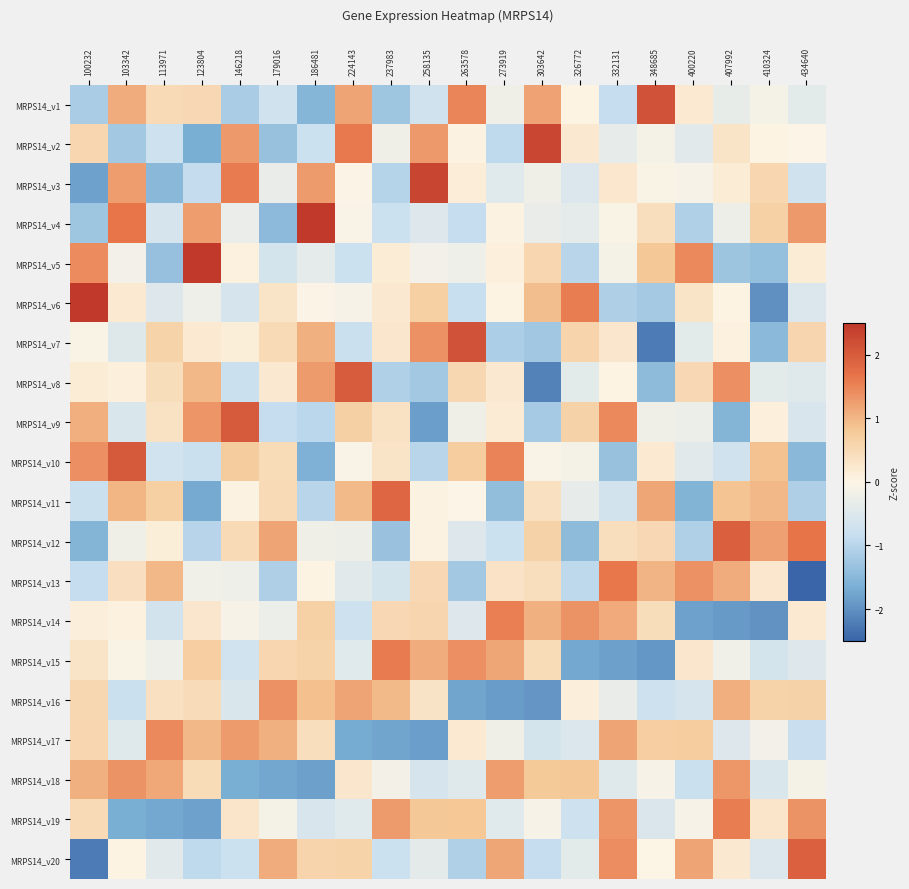

Reading right to left, transcribe all the data shown in this chart.

MRPS14_v1: 434640=-0.4	410324=-0.1	407992=-0.3	400220=0.2	348685=2.1	332131=-0.9	326772=0.0	303642=1.2	273919=-0.2	263578=1.5	258135=-0.7	237983=-1.3	224143=1.2	186481=-1.5	179016=-0.7	146218=-1.1	123804=0.5	113971=0.5	103342=1.1	100232=-1.1
MRPS14_v2: 434640=-0.0	410324=0.0	407992=0.3	400220=-0.4	348685=-0.1	332131=-0.3	326772=0.2	303642=2.3	273919=-0.9	263578=0.0	258135=1.3	237983=-0.2	224143=1.6	186481=-0.7	179016=-1.3	146218=1.3	123804=-1.6	113971=-0.7	103342=-1.2	100232=0.6
MRPS14_v3: 434640=-0.7	410324=0.6	407992=0.2	400220=-0.1	348685=-0.0	332131=0.2	326772=-0.5	303642=-0.2	273919=-0.4	263578=0.2	258135=2.3	237983=-1.0	224143=-0.0	186481=1.3	179016=-0.3	146218=1.6	123804=-0.9	113971=-1.5	103342=1.3	100232=-1.8
MRPS14_v4: 434640=1.3	410324=0.7	407992=-0.2	400220=-1.1	348685=0.4	332131=-0.0	326772=-0.4	303642=-0.3	273919=0.0	263578=-0.9	258135=-0.5	237983=-0.8	224143=-0.1	186481=2.5	179016=-1.5	146218=-0.3	123804=1.3	113971=-0.6	103342=1.6	100232=-1.3
MRPS14_v5: 434640=0.2	410324=-1.4	407992=-1.3	400220=1.5	348685=0.8	332131=-0.1	326772=-1.0	303642=0.6	273919=0.1	263578=-0.2	258135=-0.2	237983=0.2	224143=-0.7	186481=-0.4	179016=-0.6	146218=0.1	123804=2.7	113971=-1.4	103342=-0.2	100232=1.4
MRPS14_v6: 434640=-0.5	410324=-2.0	407992=0.0	400220=0.3	348685=-1.2	332131=-1.1	326772=1.6	303642=0.9	273919=0.0	263578=-0.8	258135=0.7	237983=0.2	224143=-0.1	186481=-0.0	179016=0.3	146218=-0.6	123804=-0.2	113971=-0.5	103342=0.2	100232=2.8
MRPS14_v7: 434640=0.6	410324=-1.5	407992=0.1	400220=-0.4	348685=-2.2	332131=0.3	326772=0.6	303642=-1.2	273919=-1.1	263578=2.1	258135=1.4	237983=0.3	224143=-0.8	186481=1.1	179016=0.5	146218=0.1	123804=0.2	113971=0.6	103342=-0.5	100232=-0.0
MRPS14_v8: 434640=-0.5	410324=-0.4	407992=1.4	400220=0.5	348685=-1.4	332131=0.0	326772=-0.4	303642=-2.2	273919=0.2	263578=0.5	258135=-1.2	237983=-1.1	224143=2.0	186481=1.3	179016=0.2	146218=-0.8	123804=1.0	113971=0.4	103342=0.1	100232=0.2
MRPS14_v9: 434640=-0.6	410324=0.1	407992=-1.5	400220=-0.3	348685=-0.2	332131=1.5	326772=0.6	303642=-1.2	273919=0.2	263578=-0.2	258135=-1.8	237983=0.4	224143=0.7	186481=-1.0	179016=-0.9	146218=2.0	123804=1.3	113971=0.4	103342=-0.6	100232=1.1
MRPS14_v10: 434640=-1.5	410324=0.9	407992=-0.7	400220=-0.4	348685=0.2	332131=-1.3	326772=-0.1	303642=-0.1	273919=1.5	263578=0.7	258135=-1.0	237983=0.3	224143=-0.1	186481=-1.6	179016=0.5	146218=0.8	123804=-0.8	113971=-0.7	103342=2.0	100232=1.4
MRPS14_v11: 434640=-1.1	410324=1.0	407992=0.9	400220=-1.6	348685=1.2	332131=-0.7	326772=-0.3	303642=0.4	273919=-1.4	263578=-0.0	258135=0.1	237983=1.9	224143=1.0	186481=-1.0	179016=0.5	146218=0.1	123804=-1.7	113971=0.7	103342=1.0	100232=-0.8
MRPS14_v12: 434640=1.7	410324=1.2	407992=2.0	400220=-1.1	348685=0.5	332131=0.4	326772=-1.4	303642=0.6	273919=-0.7	263578=-0.5	258135=0.0	237983=-1.3	224143=-0.3	186481=-0.2	179016=1.2	146218=0.5	123804=-1.0	113971=0.1	103342=-0.2	100232=-1.6
MRPS14_v13: 434640=-2.5	410324=0.2	407992=1.1	400220=1.4	348685=1.0	332131=1.6	326772=-0.9	303642=0.4	273919=0.3	263578=-1.2	258135=0.5	237983=-0.6	224143=-0.4	186481=0.0	179016=-1.1	146218=-0.2	123804=-0.2	113971=1.0	103342=0.4	100232=-0.8
MRPS14_v14: 434640=0.2	410324=-2.0	407992=-1.9	400220=-1.8	348685=0.4	332131=1.1	326772=1.4	303642=1.1	273919=1.6	263578=-0.5	258135=0.6	237983=0.5	224143=-0.7	186481=0.7	179016=-0.3	146218=-0.1	123804=0.3	113971=-0.6	103342=0.1	100232=0.1
MRPS14_v15: 434640=-0.5	410324=-0.6	407992=-0.2	400220=0.3	348685=-1.9	332131=-1.8	326772=-1.7	303642=0.5	273919=1.2	263578=1.4	258135=1.1	237983=1.6	224143=-0.4	186481=0.6	179016=0.6	146218=-0.7	123804=0.7	113971=-0.2	103342=-0.1	100232=0.3
MRPS14_v16: 434640=0.6	410324=0.6	407992=1.1	400220=-0.6	348685=-0.7	332131=-0.3	326772=0.1	303642=-1.9	273919=-1.9	263578=-1.8	258135=0.3	237983=1.0	224143=1.2	186481=0.9	179016=1.4	146218=-0.6	123804=0.5	113971=0.4	103342=-0.8	100232=0.5
MRPS14_v17: 434640=-0.8	410324=-0.2	407992=-0.5	400220=0.7	348685=0.7	332131=1.2	326772=-0.5	303642=-0.6	273919=-0.2	263578=0.2	258135=-1.8	237983=-1.8	224143=-1.7	186481=0.4	179016=1.1	146218=1.3	123804=1.0	113971=1.5	103342=-0.5	100232=0.5
MRPS14_v18: 434640=-0.1	410324=-0.6	407992=1.3	400220=-0.8	348685=-0.1	332131=-0.5	326772=0.8	303642=0.8	273919=1.3	263578=-0.5	258135=-0.6	237983=-0.2	224143=0.3	186481=-1.8	179016=-1.7	146218=-1.7	123804=0.5	113971=1.1	103342=1.4	100232=1.1
MRPS14_v19: 434640=1.4	410324=0.3	407992=1.6	400220=-0.1	348685=-0.5	332131=1.3	326772=-0.7	303642=-0.1	273919=-0.4	263578=0.8	258135=0.8	237983=1.3	224143=-0.4	186481=-0.6	179016=-0.1	146218=0.3	123804=-1.8	113971=-1.7	103342=-1.6	100232=0.5
MRPS14_v20: 434640=1.9	410324=-0.5	407992=0.2	400220=1.2	348685=0.0	332131=1.4	326772=-0.4	303642=-0.8	273919=1.2	263578=-1.1	258135=-0.4	237983=-0.7	224143=0.6	186481=0.6	179016=1.1	146218=-0.8	123804=-0.9	113971=-0.4	103342=0.0	100232=-2.2